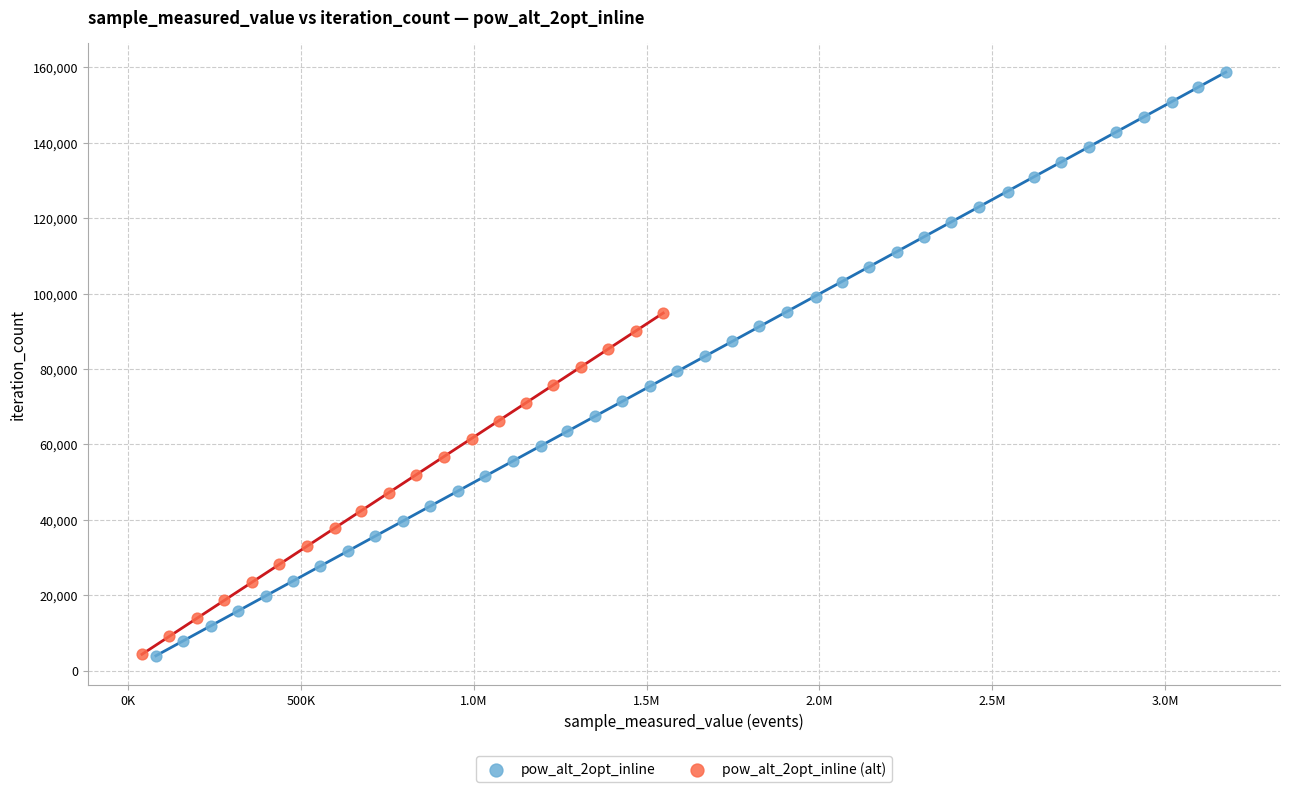

Which series has the largest Y range (max minus min)?

pow_alt_2opt_inline